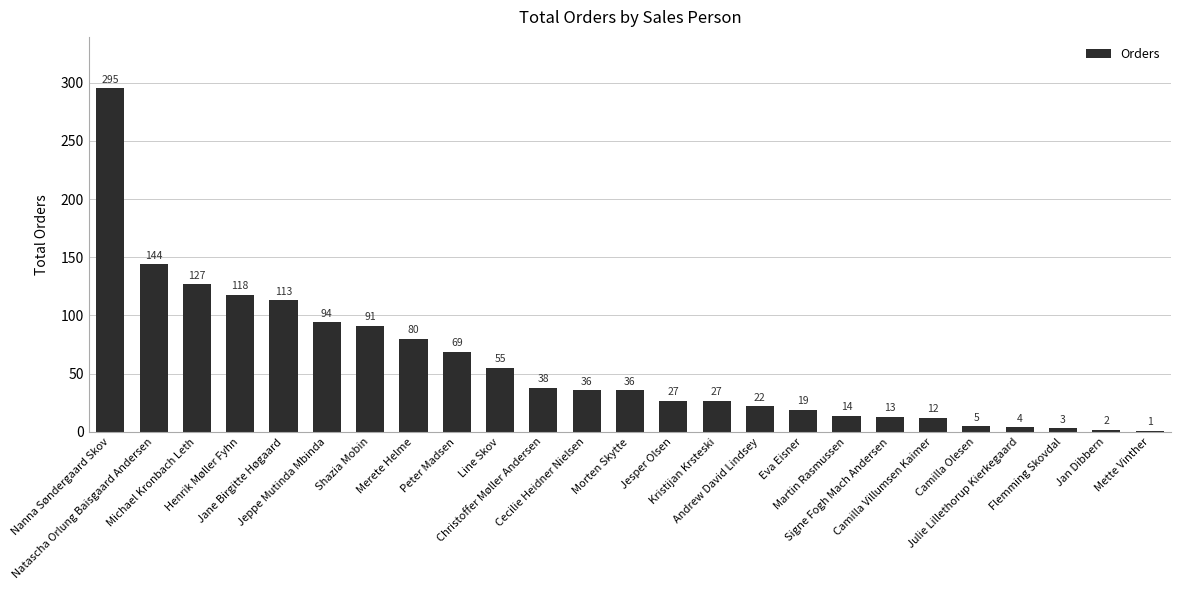

Reading right to left, what are all the values shown in this chart?

1	2	3	4	5	12	13	14	19	22	27	27	36	36	38	55	69	80	91	94	113	118	127	144	295